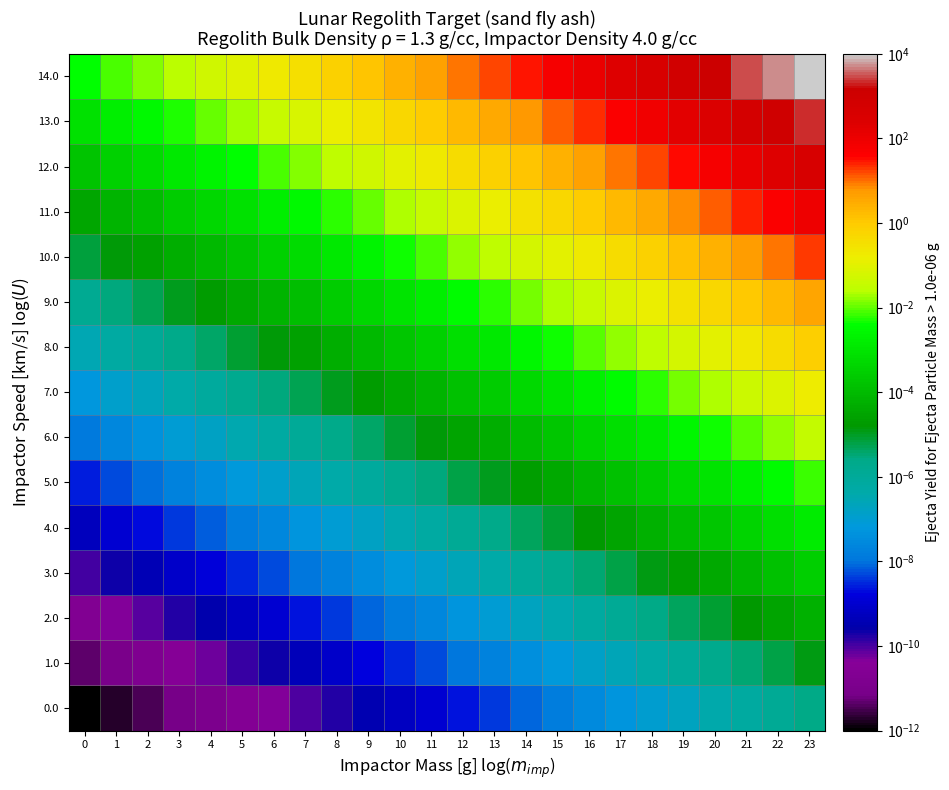

Reading left to right, list all the values displayed in this chart.

0.0: 0=0.0	1=0.0	2=0.0	3=0.0	4=0.0	5=0.0	6=0.0	7=0.0	8=0.0	9=0.0	10=0.0	11=0.0	12=0.0	13=0.0	14=0.0	15=0.0	16=0.0	17=0.0	18=0.0	19=0.0	20=0.0	21=0.0	22=0.0	23=0.0
1.0: 0=0.0	1=0.0	2=0.0	3=0.0	4=0.0	5=0.0	6=0.0	7=0.0	8=0.0	9=0.0	10=0.0	11=0.0	12=0.0	13=0.0	14=0.0	15=0.0	16=0.0	17=0.0	18=0.0	19=0.0	20=0.0	21=0.0	22=0.0	23=0.0
2.0: 0=0.0	1=0.0	2=0.0	3=0.0	4=0.0	5=0.0	6=0.0	7=0.0	8=0.0	9=0.0	10=0.0	11=0.0	12=0.0	13=0.0	14=0.0	15=0.0	16=0.0	17=0.0	18=0.0	19=0.0	20=0.0	21=0.0	22=0.0	23=0.0
3.0: 0=0.0	1=0.0	2=0.0	3=0.0	4=0.0	5=0.0	6=0.0	7=0.0	8=0.0	9=0.0	10=0.0	11=0.0	12=0.0	13=0.0	14=0.0	15=0.0	16=0.0	17=0.0	18=0.0	19=0.0	20=0.0	21=0.0	22=0.0	23=0.0
4.0: 0=0.0	1=0.0	2=0.0	3=0.0	4=0.0	5=0.0	6=0.0	7=0.0	8=0.0	9=0.0	10=0.0	11=0.0	12=0.0	13=0.0	14=0.0	15=0.0	16=0.0	17=0.0	18=0.0	19=0.0	20=0.0	21=0.0	22=0.0	23=0.0
5.0: 0=0.0	1=0.0	2=0.0	3=0.0	4=0.0	5=0.0	6=0.0	7=0.0	8=0.0	9=0.0	10=0.0	11=0.0	12=0.0	13=0.0	14=0.0	15=0.0	16=0.0	17=0.0	18=0.0	19=0.0	20=0.0	21=0.0	22=0.0	23=0.0
6.0: 0=0.0	1=0.0	2=0.0	3=0.0	4=0.0	5=0.0	6=0.0	7=0.0	8=0.0	9=0.0	10=0.0	11=0.0	12=0.0	13=0.0	14=0.0	15=0.0	16=0.0	17=0.0	18=0.0	19=0.0	20=0.0	21=0.0	22=0.0	23=0.0
7.0: 0=0.0	1=0.0	2=0.0	3=0.0	4=0.0	5=0.0	6=0.0	7=0.0	8=0.0	9=0.0	10=0.0	11=0.0	12=0.0	13=0.0	14=0.0	15=0.0	16=0.0	17=0.0	18=0.0	19=0.0	20=0.0	21=0.0	22=0.1	23=0.2
8.0: 0=0.0	1=0.0	2=0.0	3=0.0	4=0.0	5=0.0	6=0.0	7=0.0	8=0.0	9=0.0	10=0.0	11=0.0	12=0.0	13=0.0	14=0.0	15=0.0	16=0.0	17=0.0	18=0.0	19=0.1	20=0.1	21=0.2	22=0.4	23=0.8
9.0: 0=0.0	1=0.0	2=0.0	3=0.0	4=0.0	5=0.0	6=0.0	7=0.0	8=0.0	9=0.0	10=0.0	11=0.0	12=0.0	13=0.0	14=0.0	15=0.0	16=0.0	17=0.1	18=0.2	19=0.3	20=0.5	21=1.0	22=2.0	23=3.7
10.0: 0=0.0	1=0.0	2=0.0	3=0.0	4=0.0	5=0.0	6=0.0	7=0.0	8=0.0	9=0.0	10=0.0	11=0.0	12=0.0	13=0.0	14=0.1	15=0.1	16=0.2	17=0.4	18=0.7	19=1.4	20=2.6	21=5.0	22=9.5	23=18.1
11.0: 0=0.0	1=0.0	2=0.0	3=0.0	4=0.0	5=0.0	6=0.0	7=0.0	8=0.0	9=0.0	10=0.0	11=0.0	12=0.1	13=0.1	14=0.3	15=0.5	16=1.0	17=1.9	18=3.6	19=6.8	20=12.8	21=24.3	22=46.2	23=87.7
12.0: 0=0.0	1=0.0	2=0.0	3=0.0	4=0.0	5=0.0	6=0.0	7=0.0	8=0.0	9=0.1	10=0.1	11=0.2	12=0.4	13=0.7	14=1.3	15=2.5	16=4.8	17=9.1	18=17.3	19=32.8	20=62.2	21=118.0	22=224.0	23=425.2
13.0: 0=0.0	1=0.0	2=0.0	3=0.0	4=0.0	5=0.0	6=0.0	7=0.1	8=0.1	9=0.3	10=0.5	11=0.9	12=1.8	13=3.4	14=6.5	15=12.3	16=23.3	17=44.1	18=83.7	19=158.9	20=301.6	21=572.5	22=1086.5	23=2062.0
14.0: 0=0.0	1=0.0	2=0.0	3=0.0	4=0.1	5=0.1	6=0.2	7=0.4	8=0.7	9=1.3	10=2.4	11=4.6	12=8.7	13=16.5	14=31.3	15=59.4	16=112.8	17=214.0	18=406.2	19=770.8	20=1462.9	21=2776.4	22=5269.1	23=10000.0